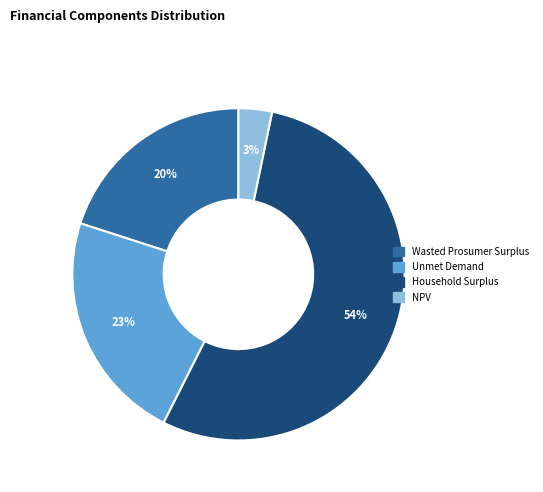

Combined, do NPV and Household Surplus account for over 50%?

Yes